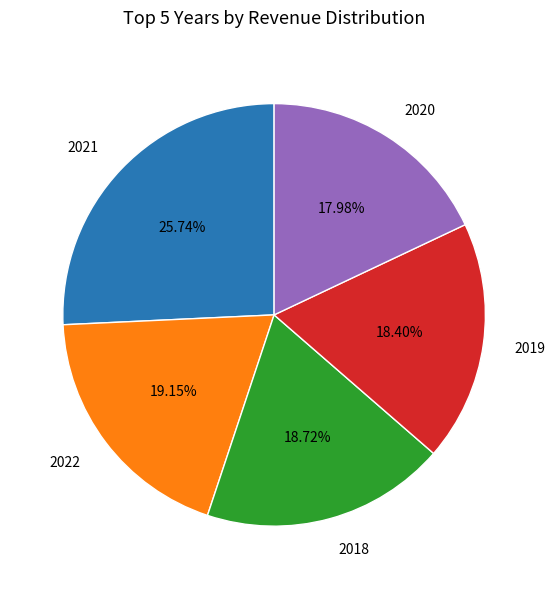

What is the ratio of the value at 2019 to the value at 2022?

1.0